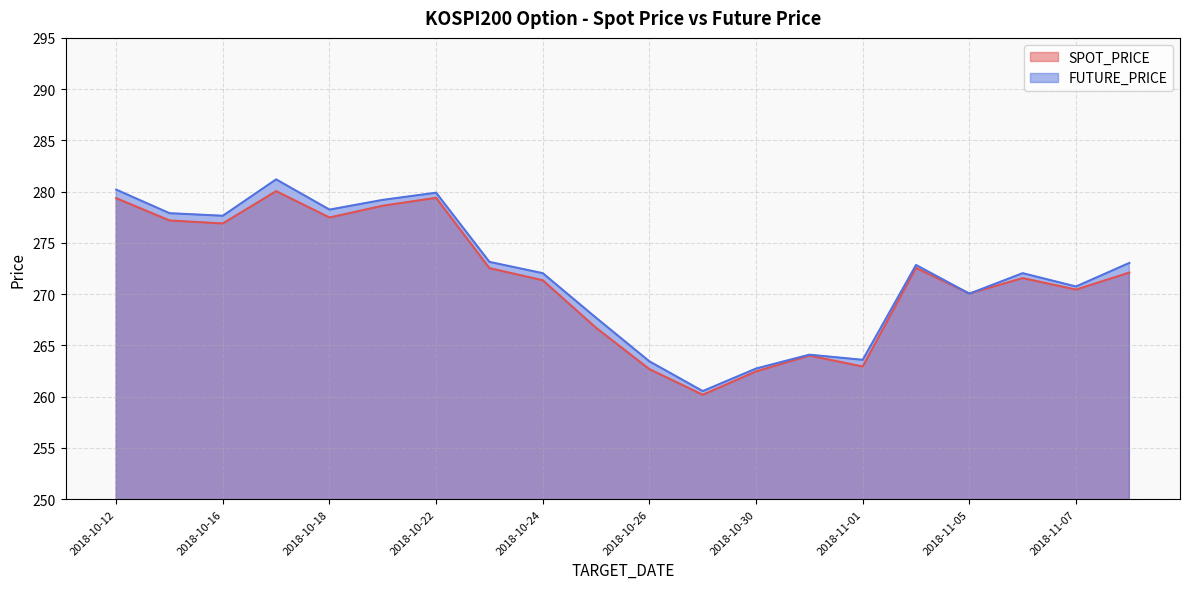

Reading left to right, list all the values displayed in this chart.

SPOT_PRICE: 279.4	277.2	276.9	280.1	277.5	278.6	279.4	272.5	271.4	266.7	262.7	260.2	262.5	264.0	262.9	272.6	270.1	271.6	270.4	272.1
FUTURE_PRICE: 280.2	277.9	277.6	281.2	278.2	279.2	279.9	273.1	272.1	267.7	263.4	260.6	262.8	264.1	263.6	272.9	270.1	272.1	270.8	273.1